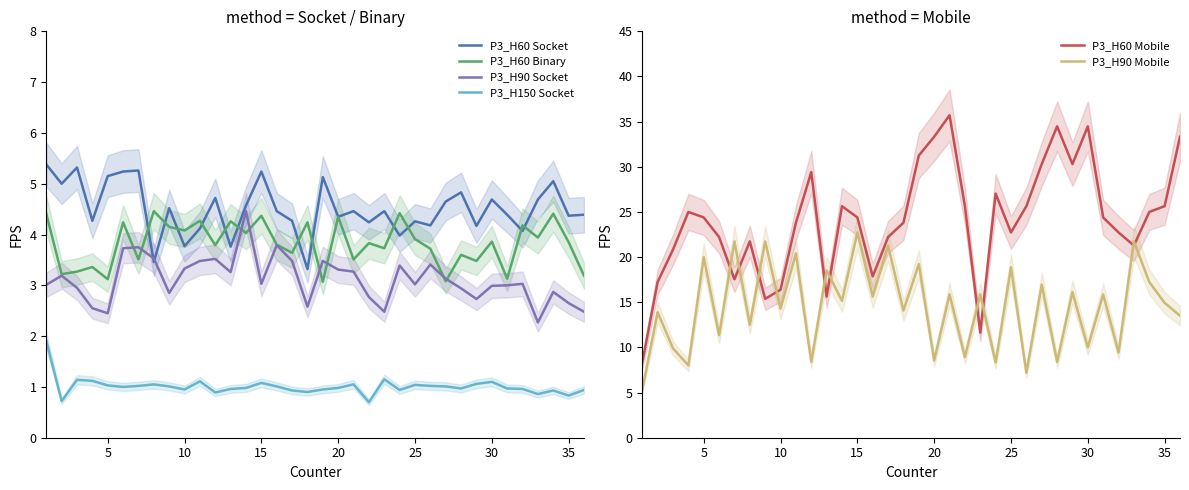

True or false: P3_H60 Binary and P3_H150 Socket cross at least once.

False